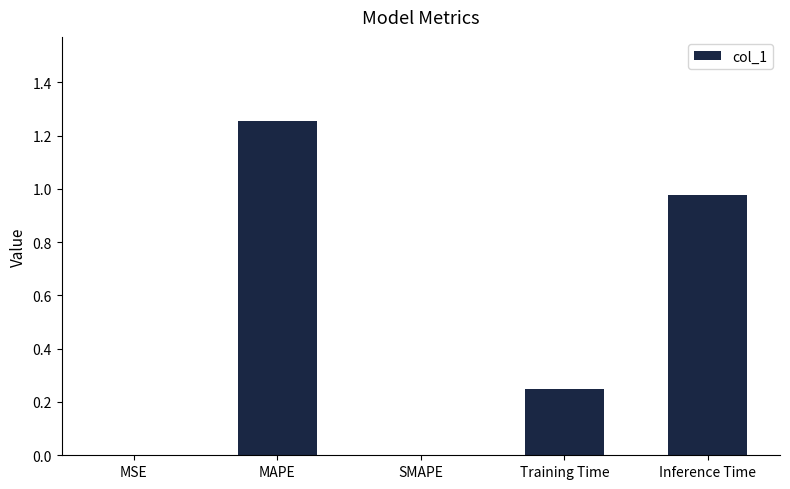

What is the change in value from MSE to Inference Time?

+1.0